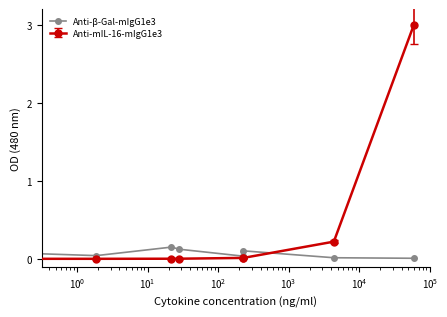

How many lines are shown in the chart?

2